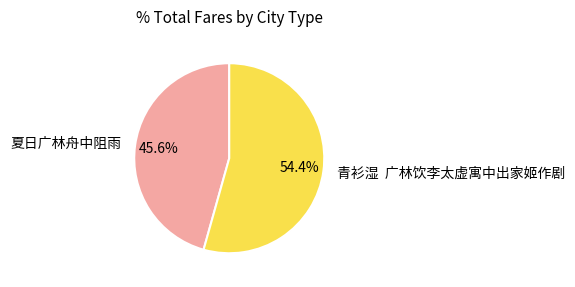

Combined, what portion of the pie is 夏日广林舟中阻雨 and 青衫湿 广林饮李太虚寓中出家姬作剧?

100.0%